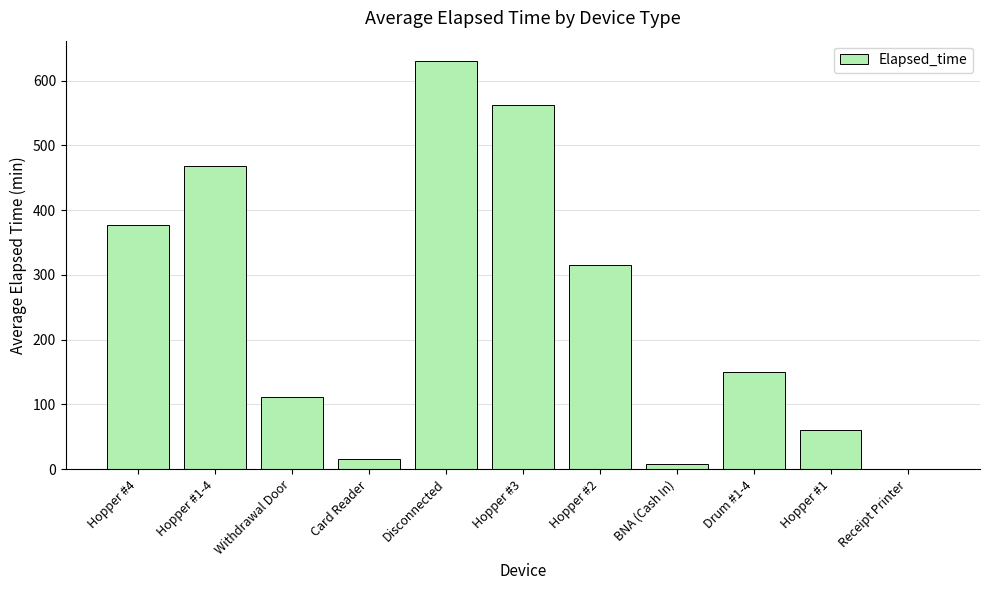

Which has a higher value, Disconnected or Card Reader?

Disconnected